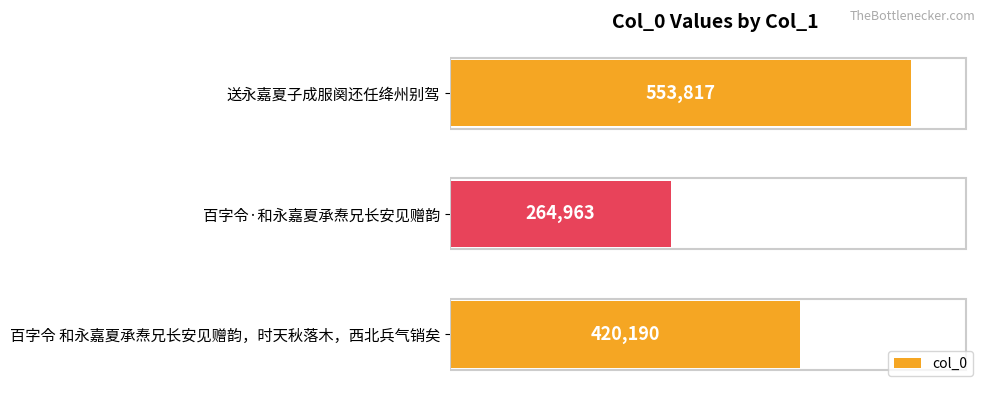

How many data points are less than 420190?

1